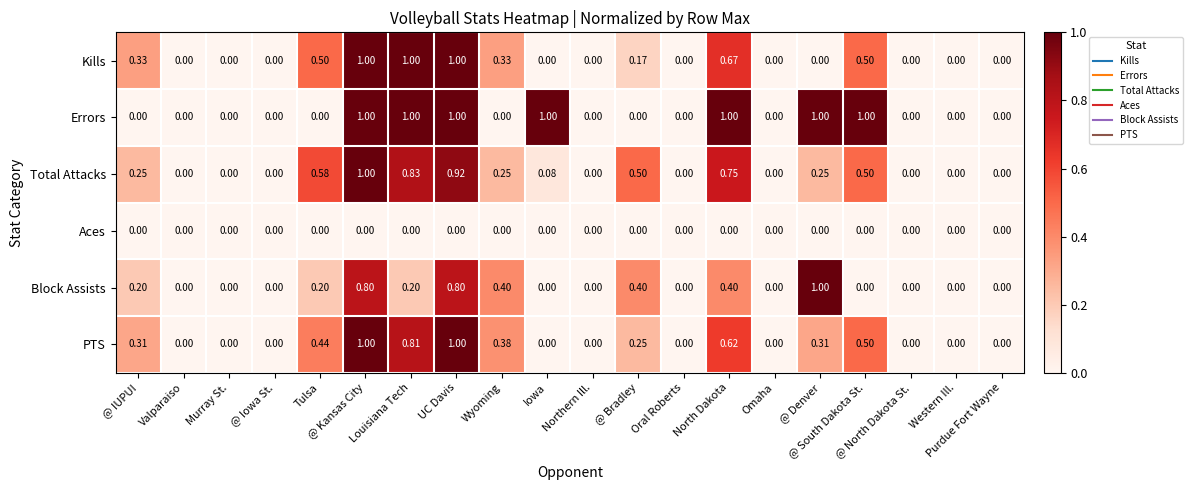

Which series has the largest total across all categories?

Errors